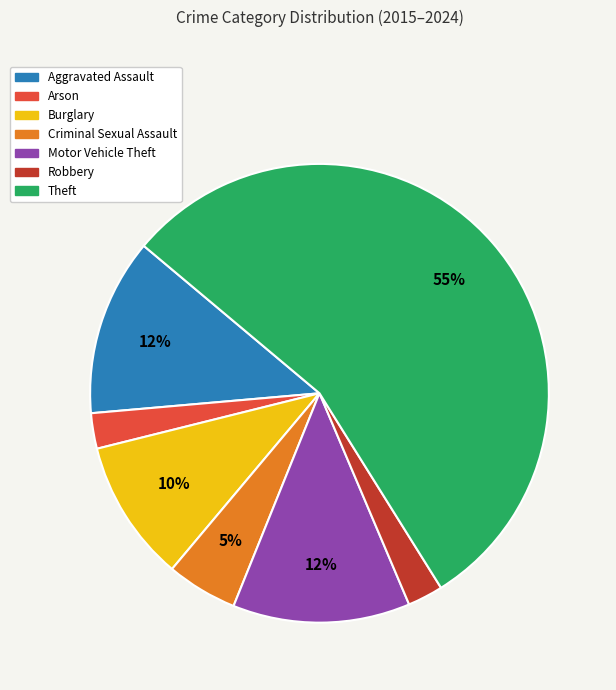

To the nearest percent, what is the difference between the Robbery and Motor Vehicle Theft slice percentages?

10%